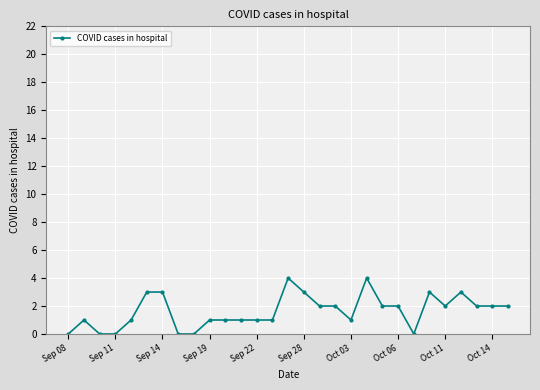

True or false: the data has more than 1 interior local peaks.

True